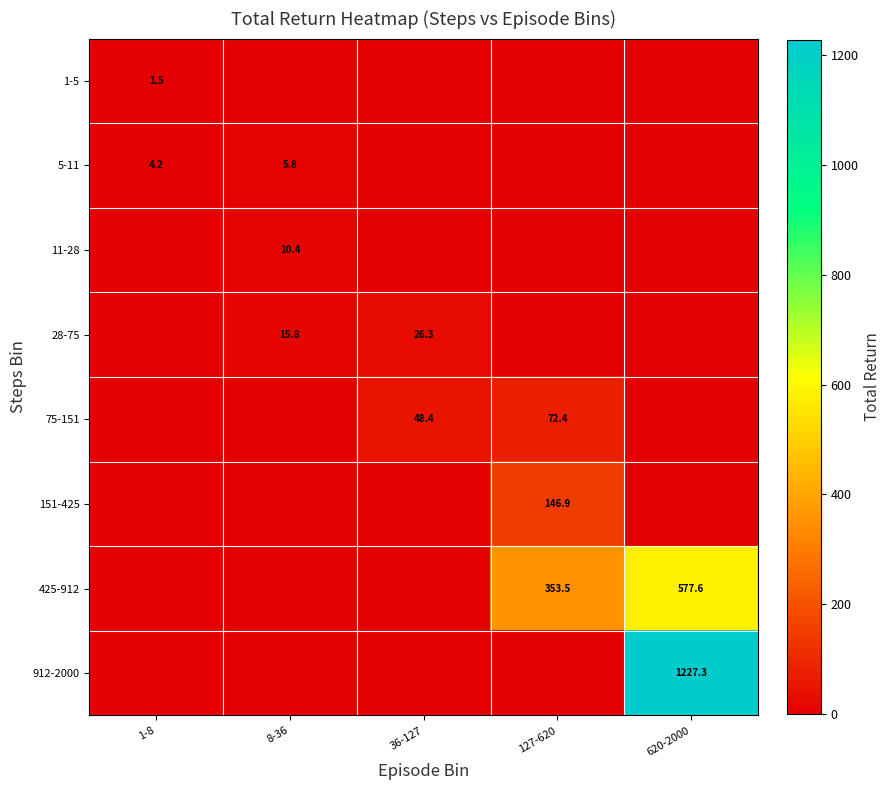

True or false: 75-151 has a value of 41.3 at 127-620.

False